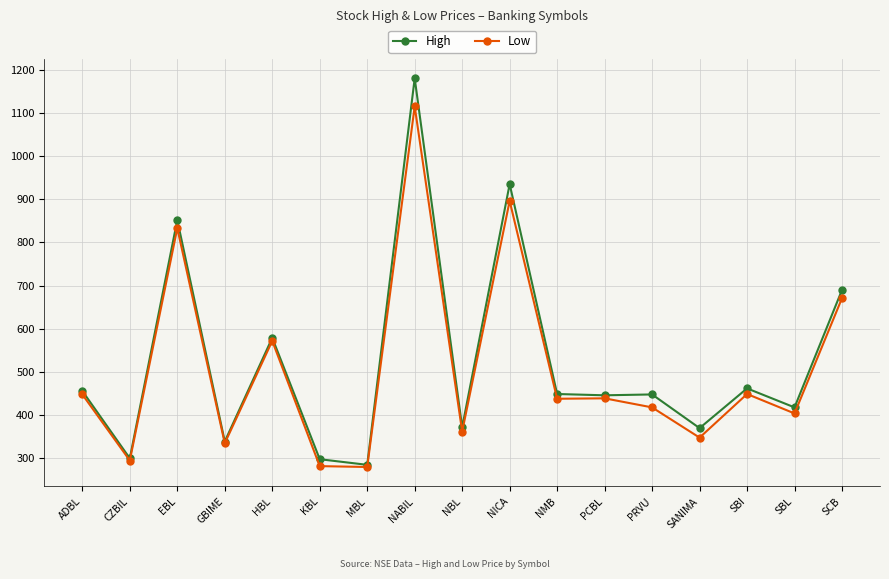

What is the value of the Low point at the 2nd from the left?

295